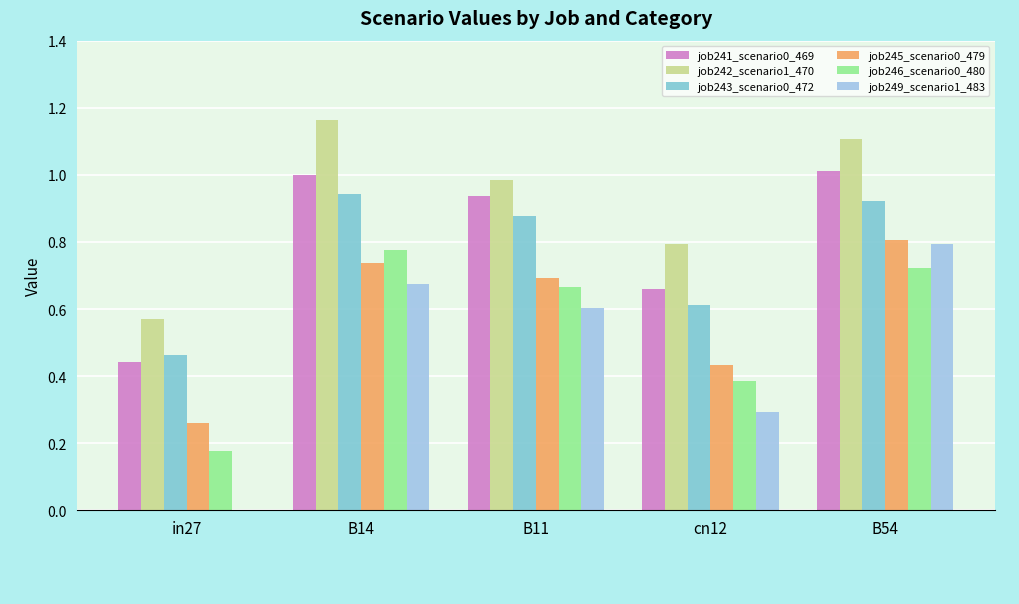

Does the chart contain stacked bars?

No